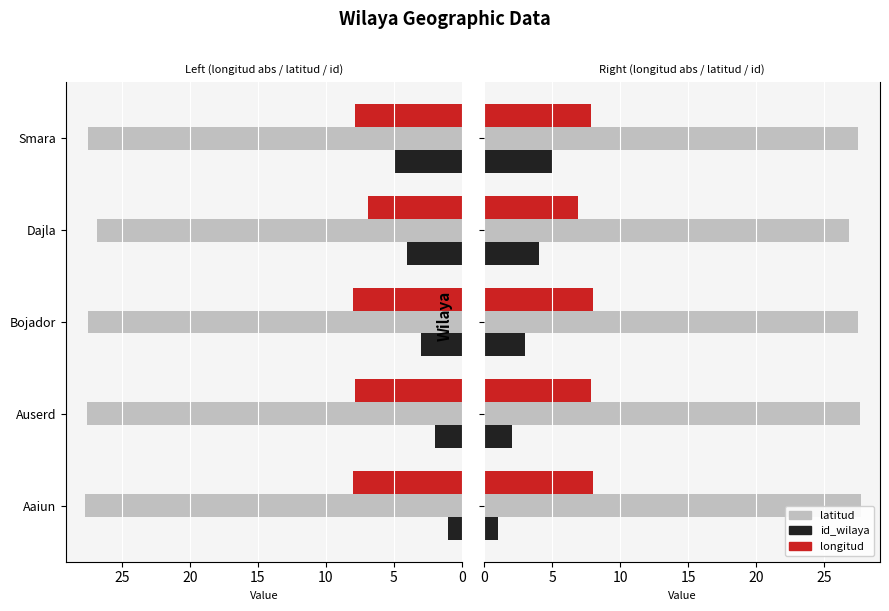

What is the approximate value of id_wilaya at Bojador?

3.0